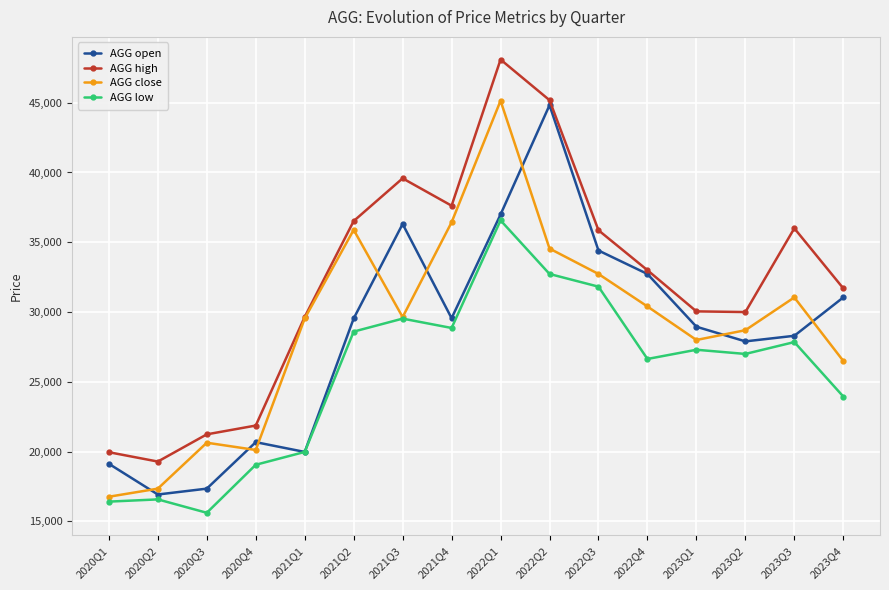

Where does the AGG high series first go above 33000?

2021Q2